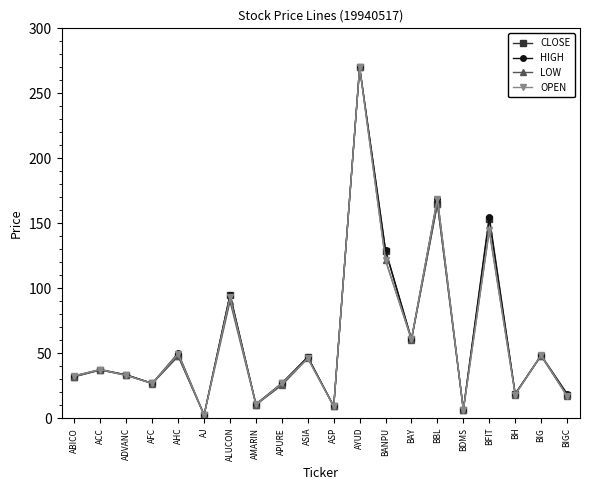

How many interior local peaks does the OPEN series have?

8